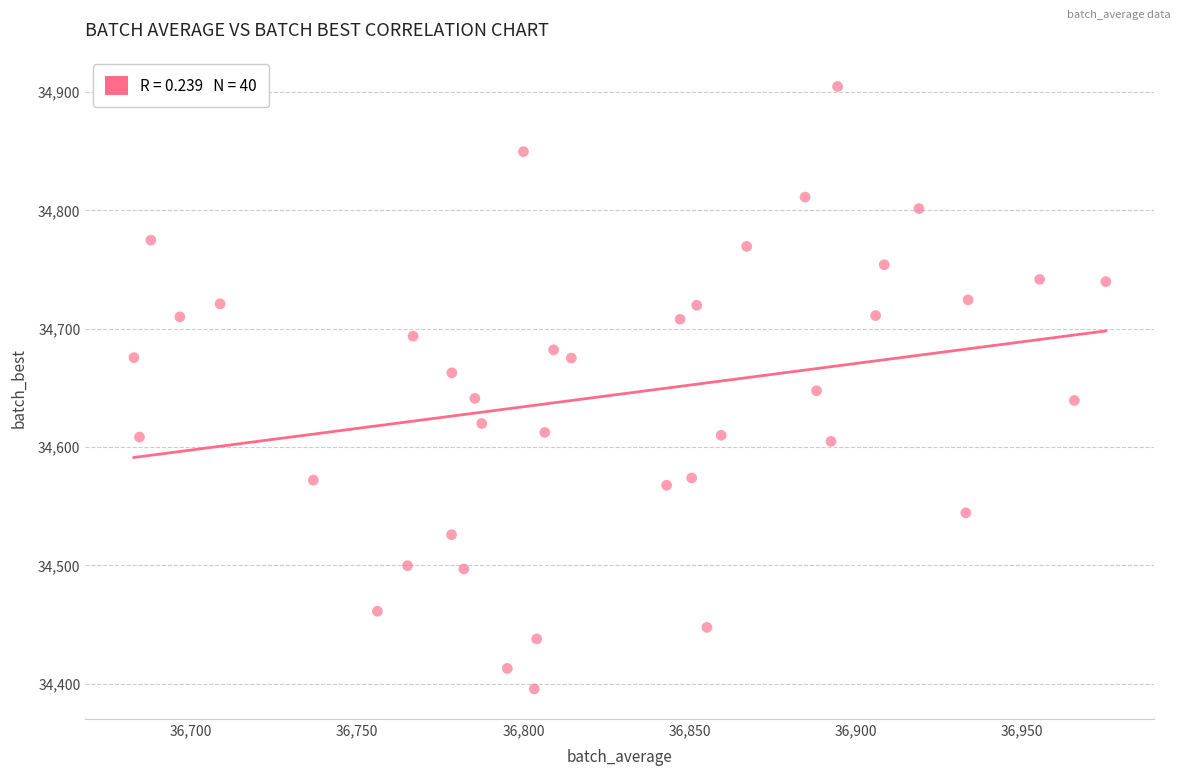

What is the range of X values (max minus min)?

292.5